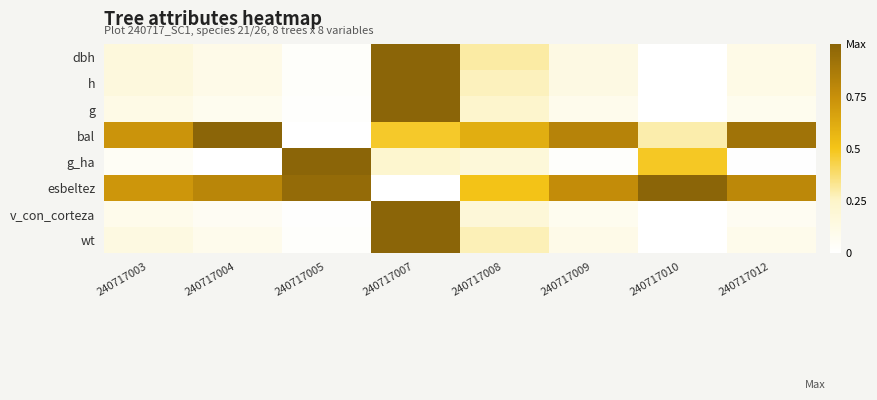

Rank the series at 240717009 from highest to lowest value.

bal, esbeltez, dbh, h, wt, g, v_con_corteza, g_ha